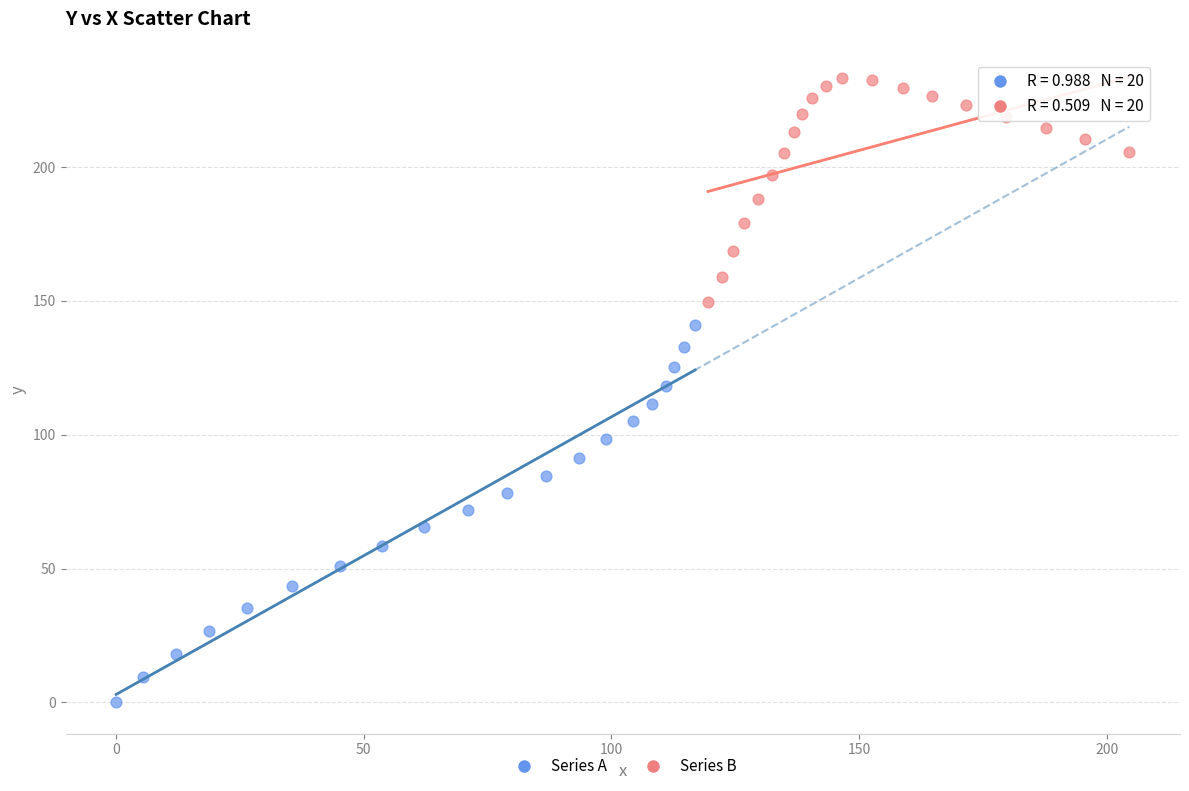

Which series reaches the minimum Y coordinate?

Series A